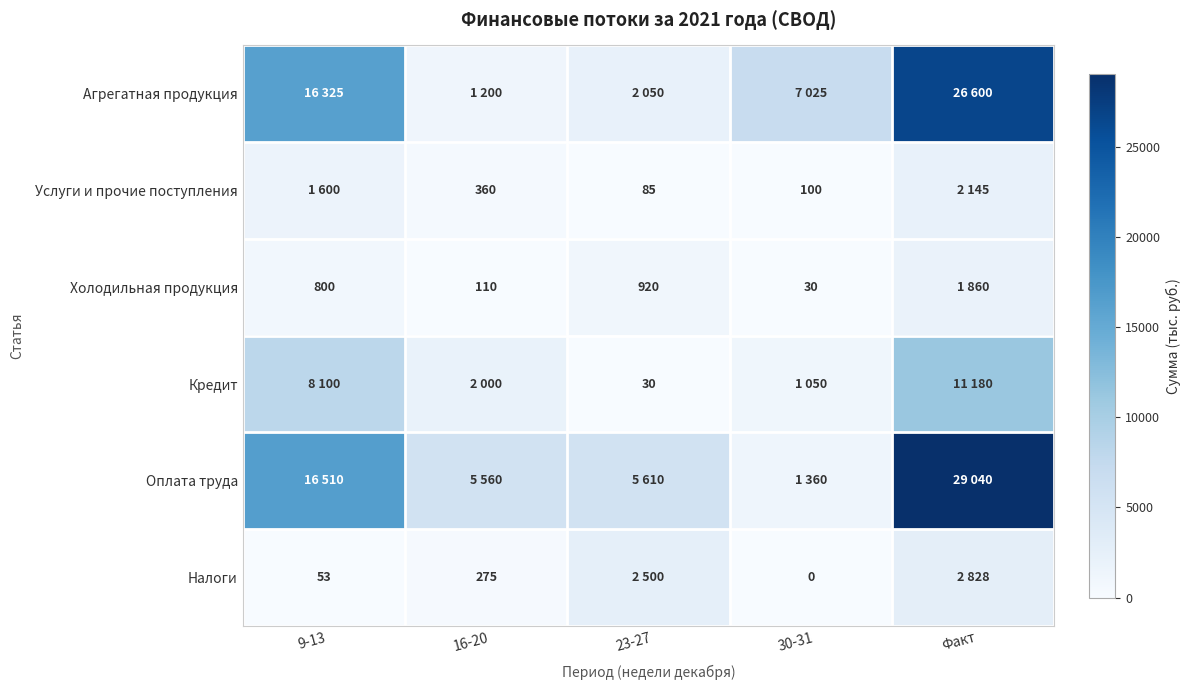

The value of Налоги at 16-20 is 477. True or false?

False